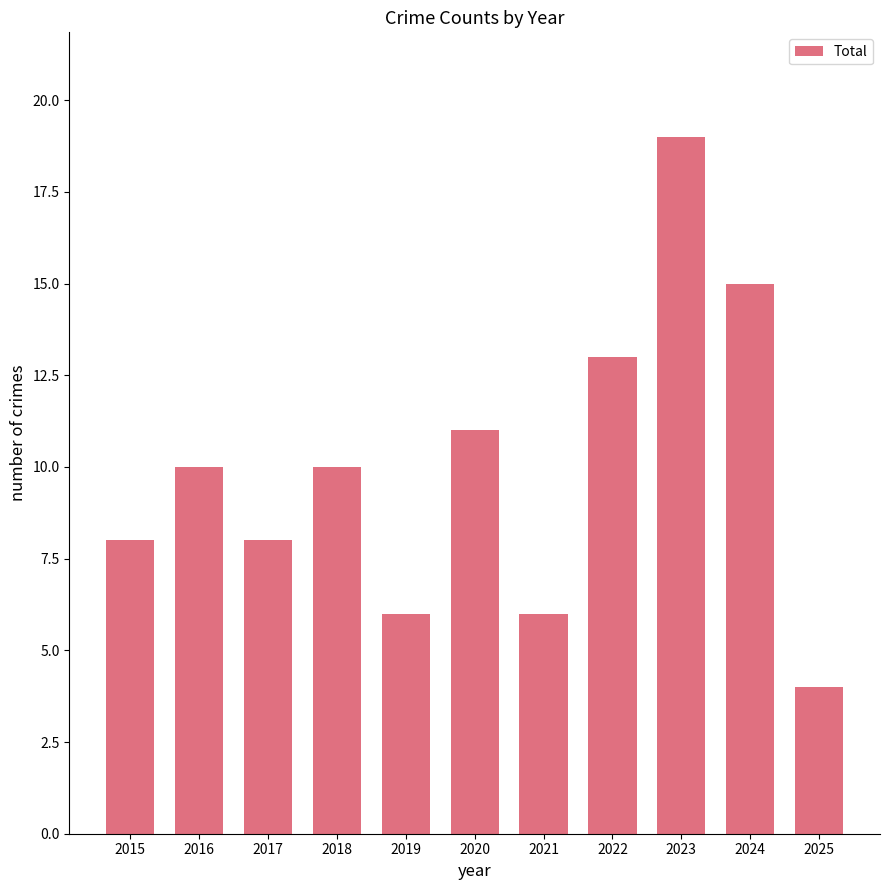

What is the smallest value displayed?

4